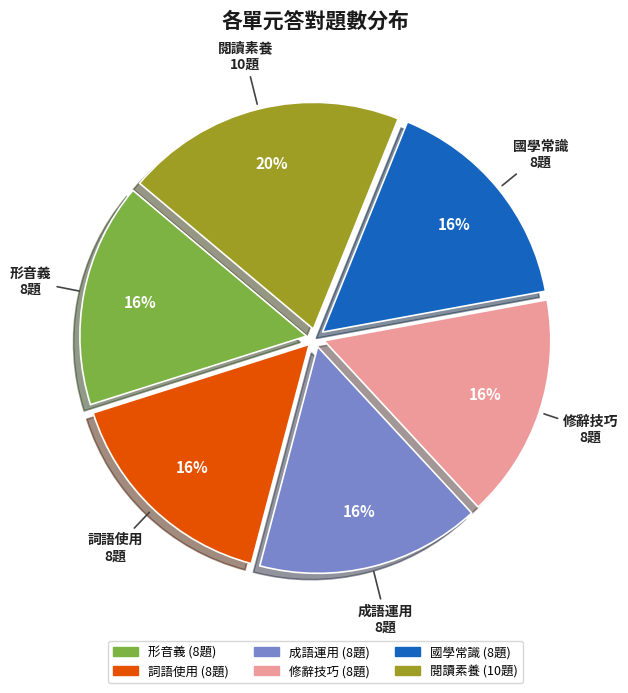

Approximately how many times larger is the value at 修辭技巧 compared to 形音義?

1.0